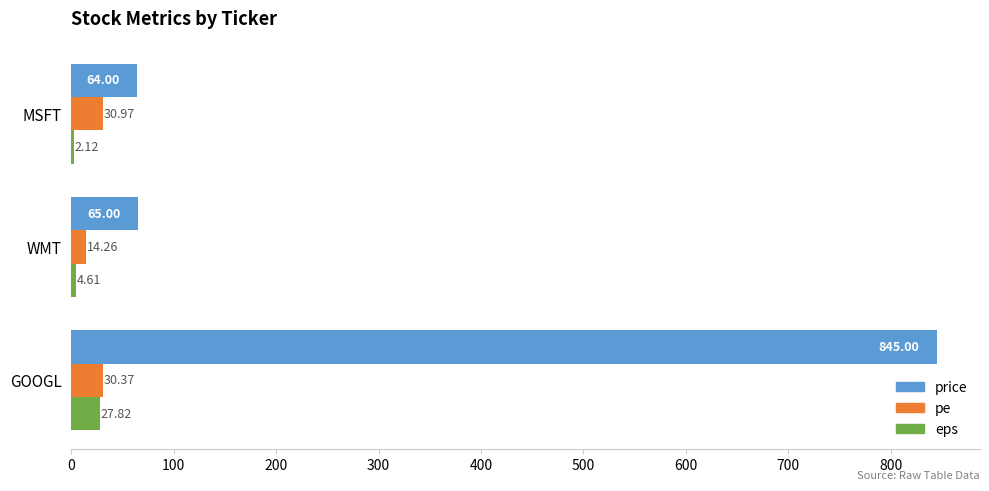

Which series has the widest spread of values?

price